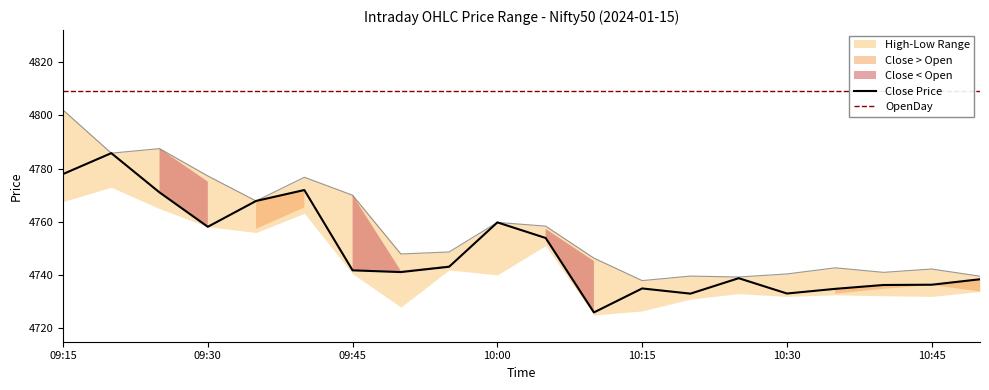

What is the label of the 6th point from the right?

2024-01-15 10:25